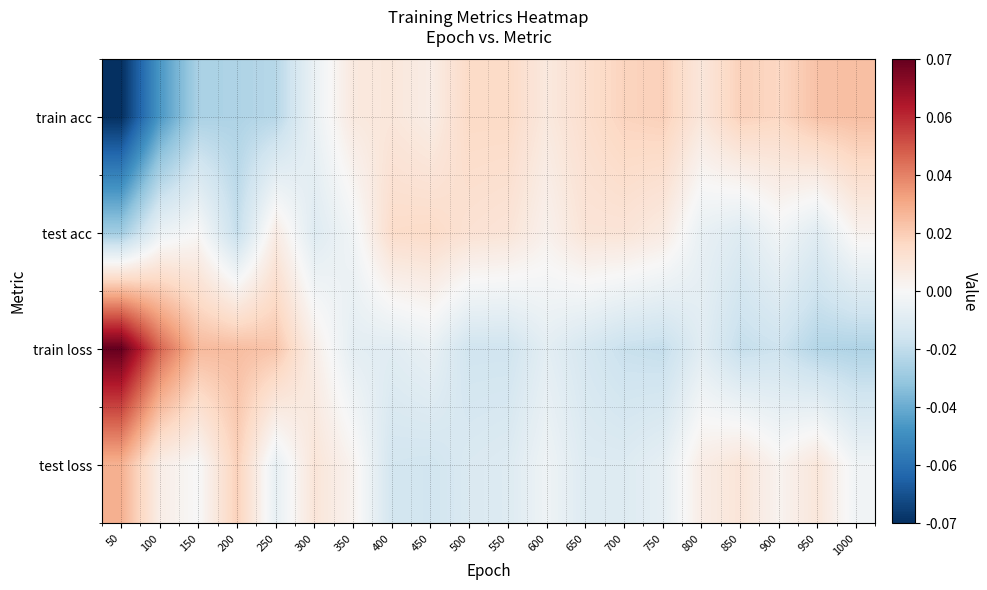

List the series in order of their peak value, highest first.

train loss, test loss, train acc, test acc